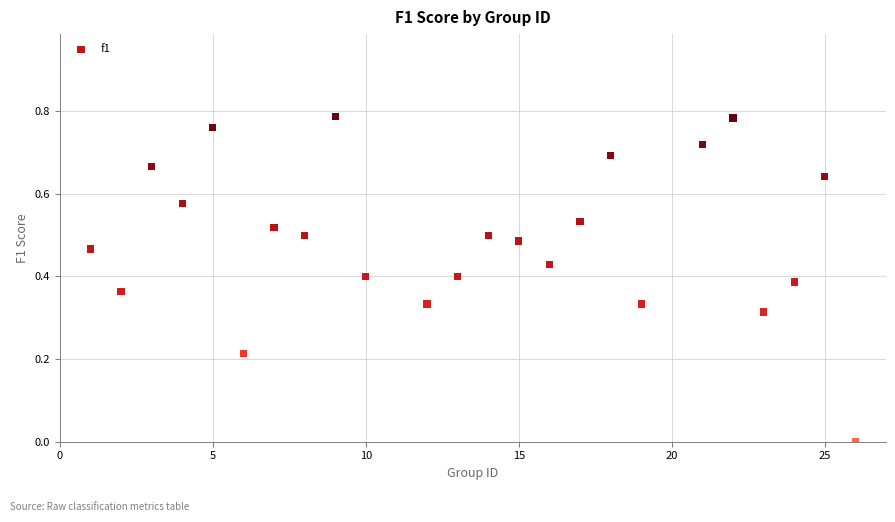

What is the range of X values (max minus min)?

25.0